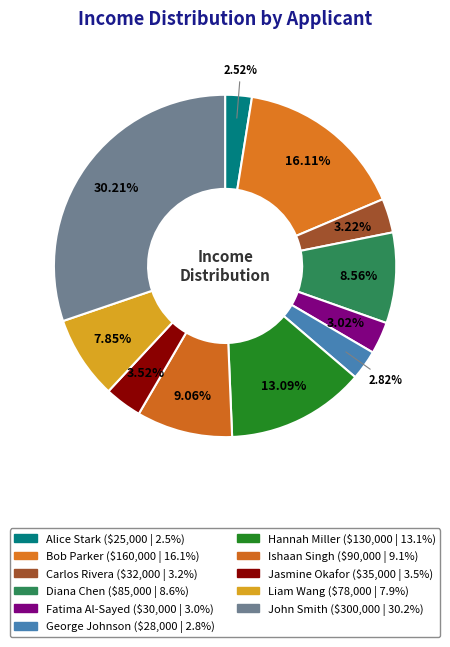

How many segments does this pie chart have?

11